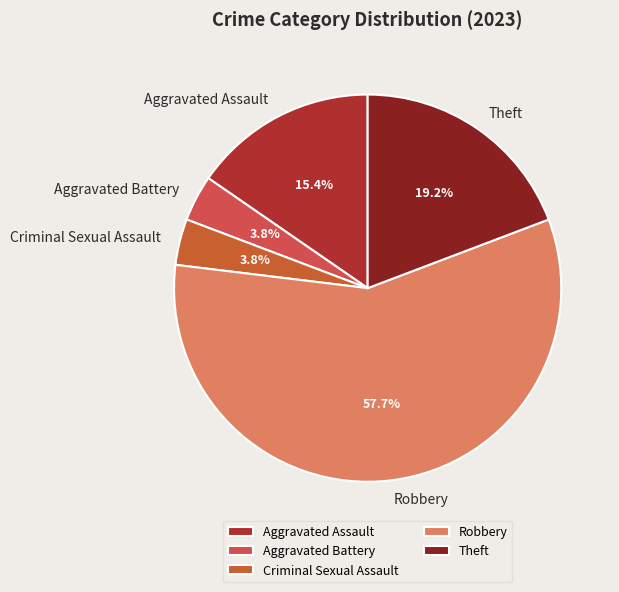

What is the largest slice in the pie chart?

Robbery